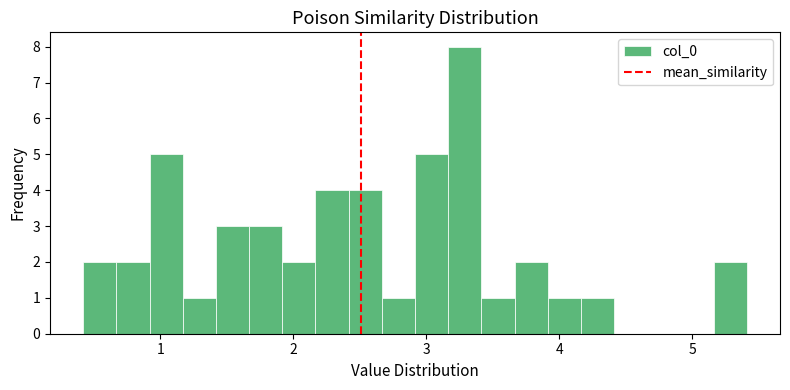

Read against the x-axis, roughly where is the centre of the tallest bar?

3.3